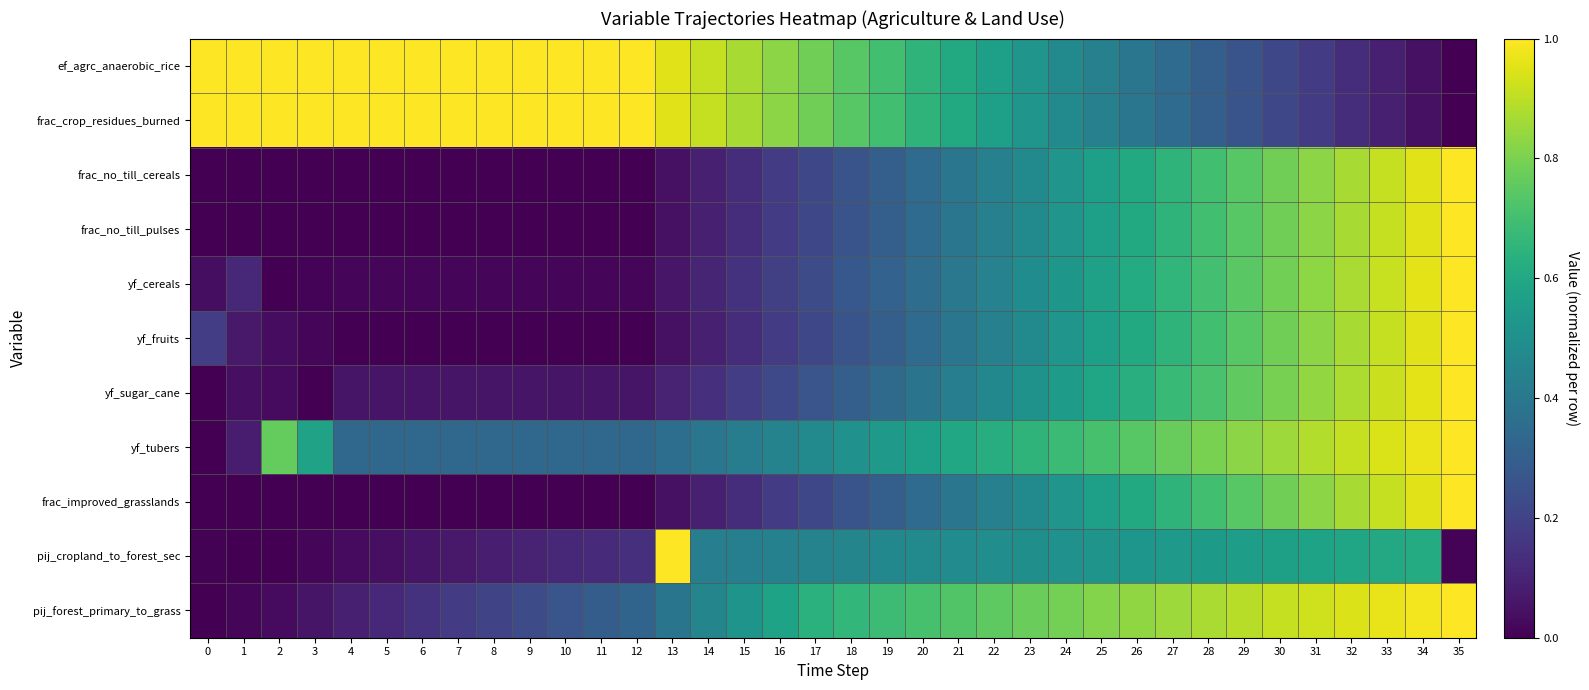

Which series has the widest spread of values?

ef_agrc_anaerobic_rice